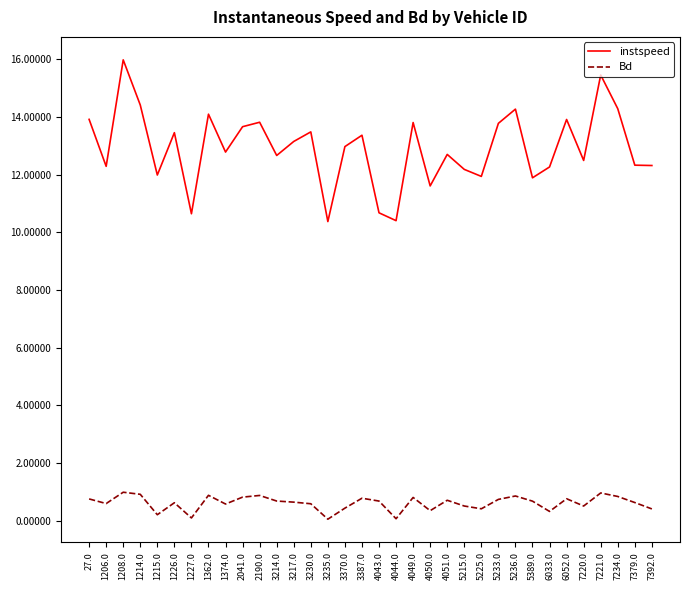

True or false: instspeed and Bd intersect in this chart.

False